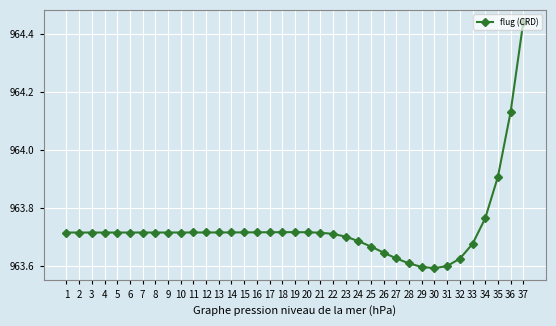

What is the sum of the values at 37 and 27?

1928.1